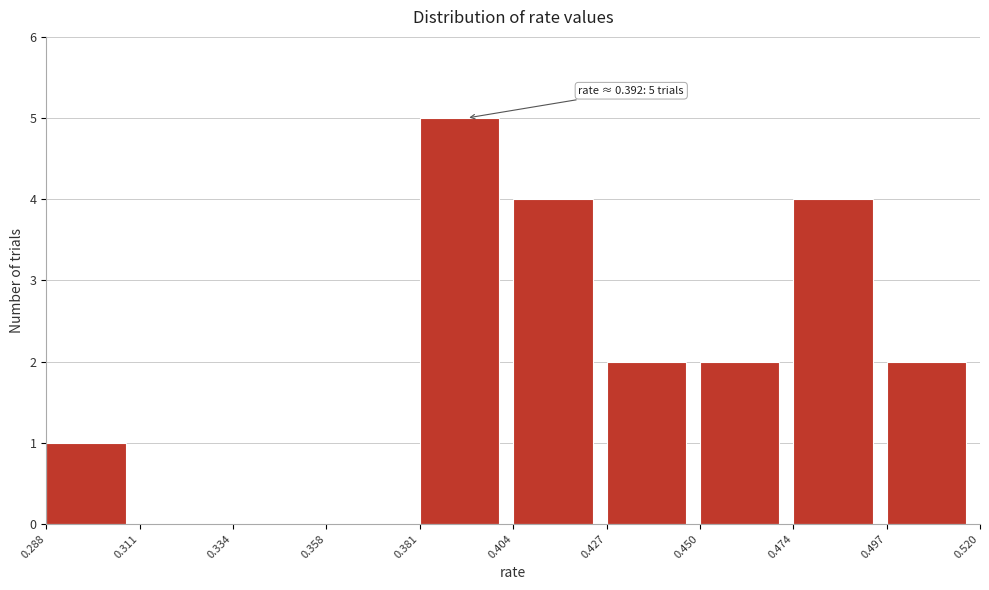

Which range on the x-axis has the tallest bar?

0.381 to 0.404